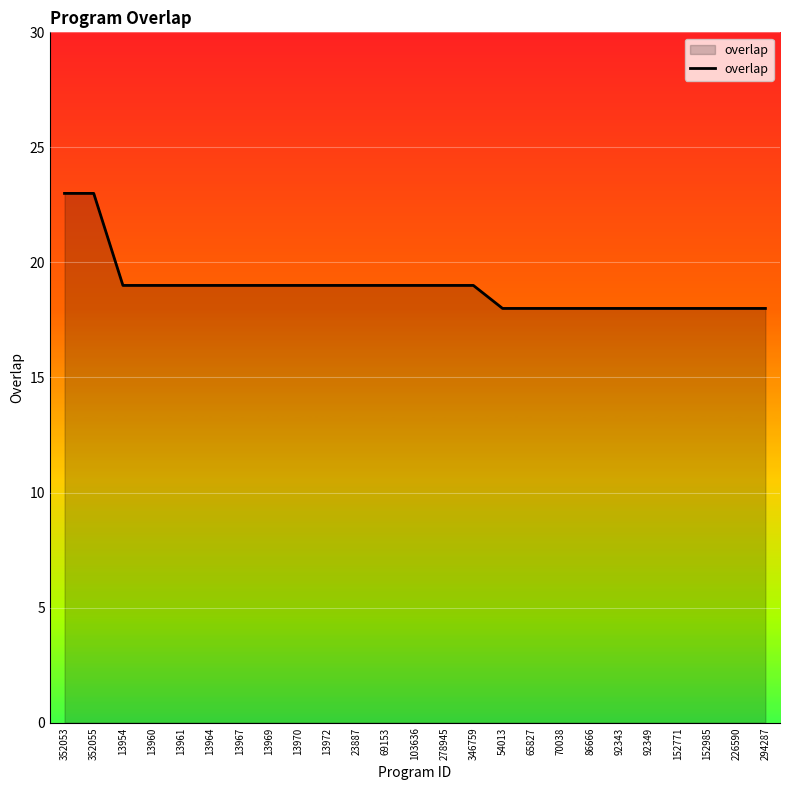

The chart shows a value of 19 at 13964. True or false?

True